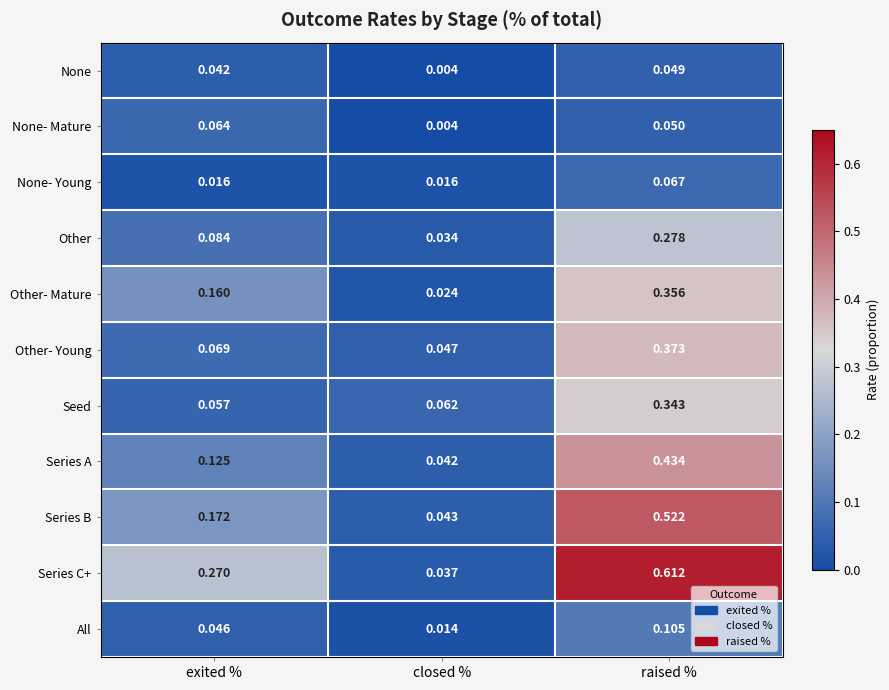

Is the value of None- Young at closed % greater than the value of Seed at raised %?

No